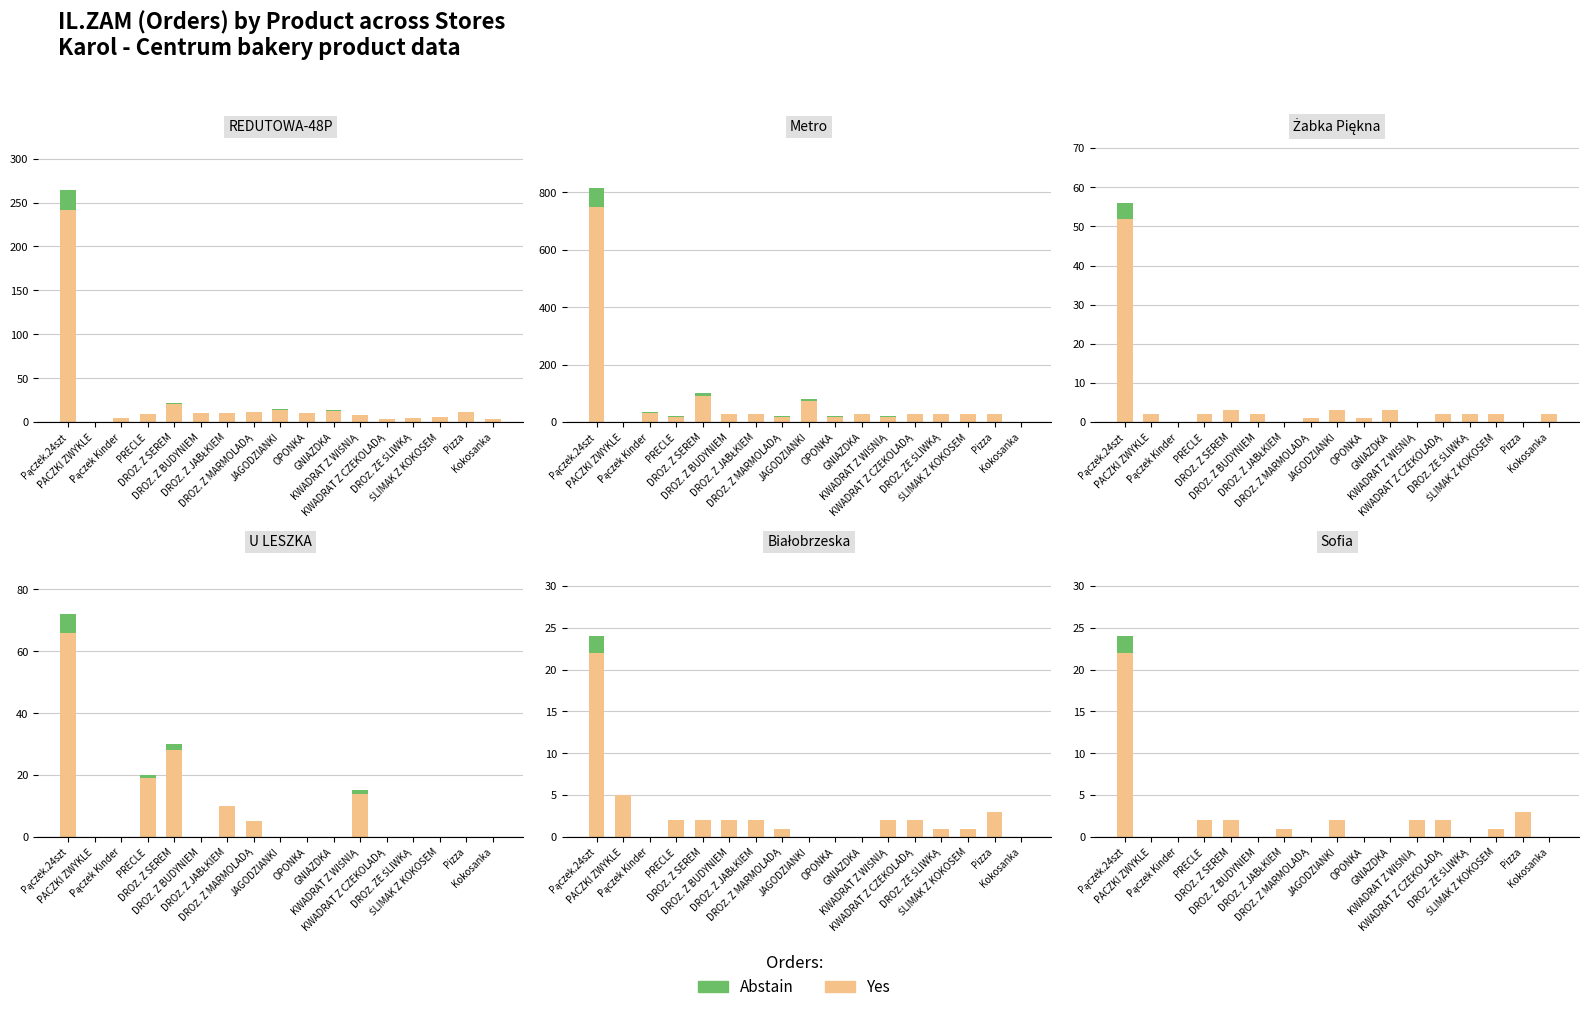

How many bars are there in total?

34